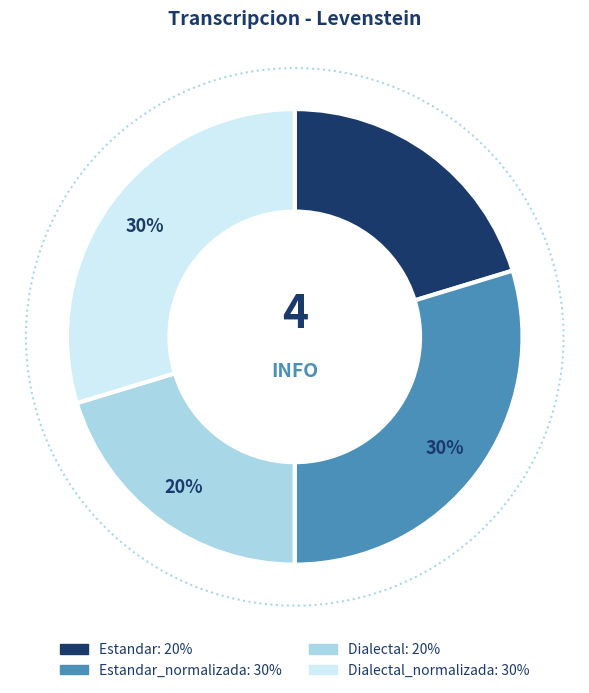

Is it true that Estandar_normalizada is 38% of the pie?

False